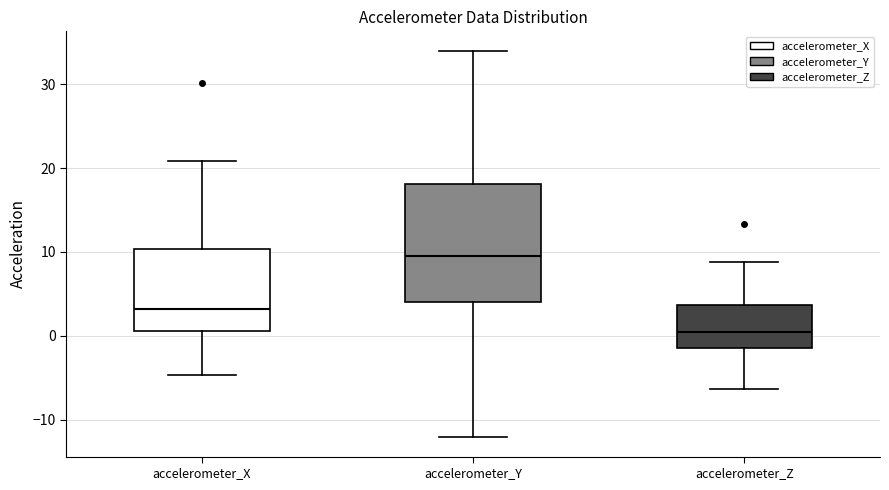

Where does the upper whisker of the box for accelerometer_Z end on the y-axis? The values are not printed on the chart, so give them approximately, as read against the axis.

9